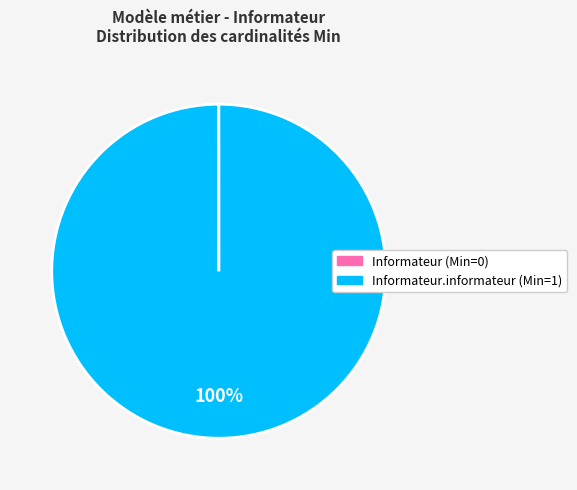

Does any single category account for the majority?

Yes